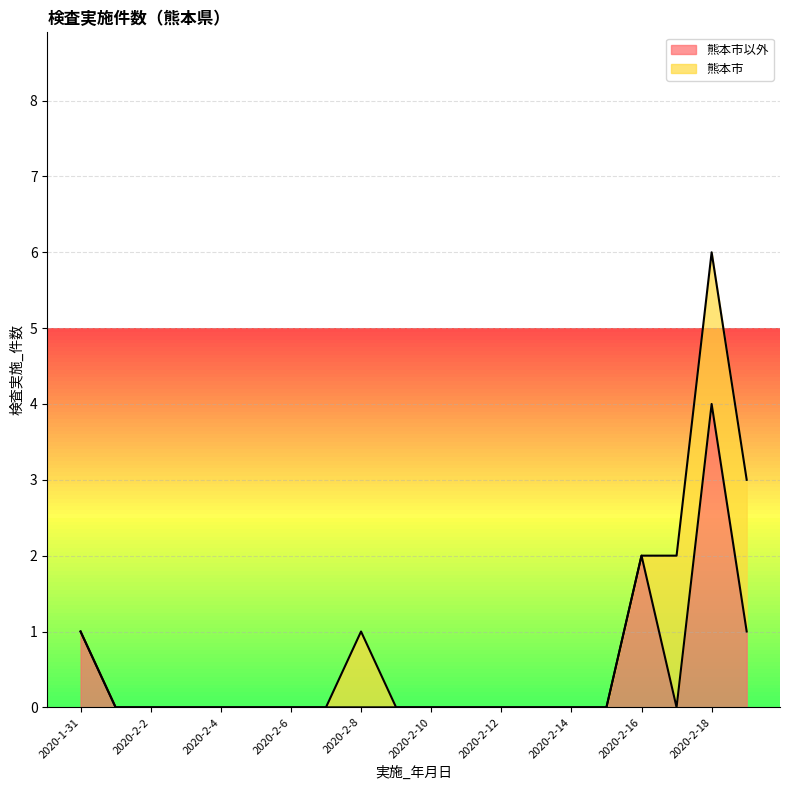

What is the change in value from 2020-2-15 to 2020-2-18?

+4